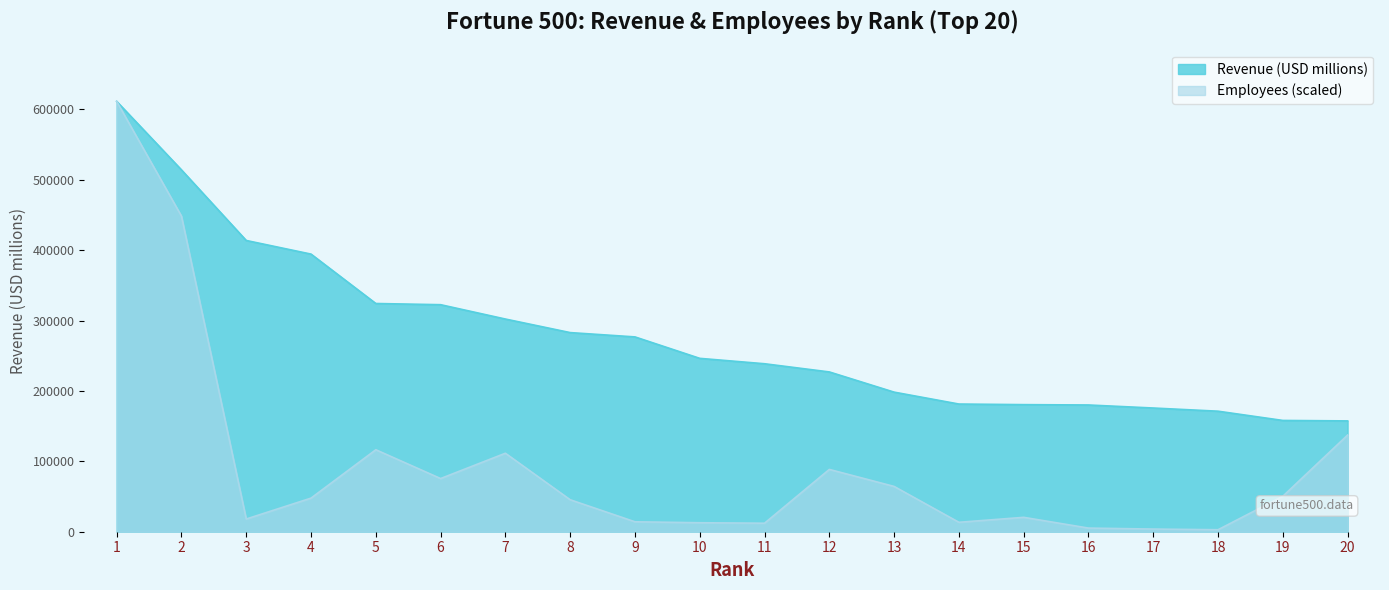

What value does the Revenue (USD millions) series have at 18?

171189.0